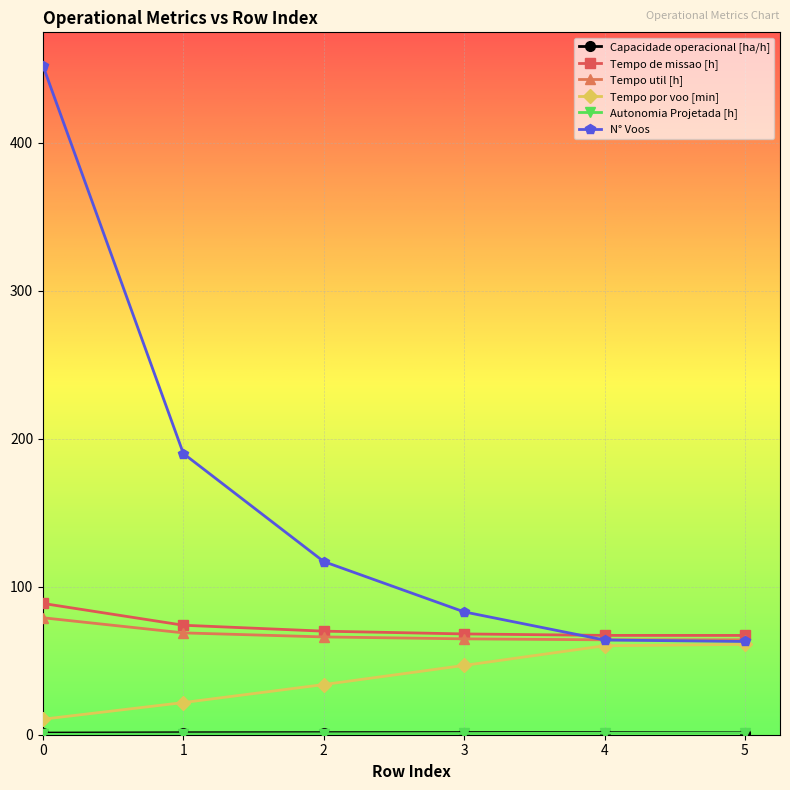

What is the maximum value for Tempo util [h]?

79.0